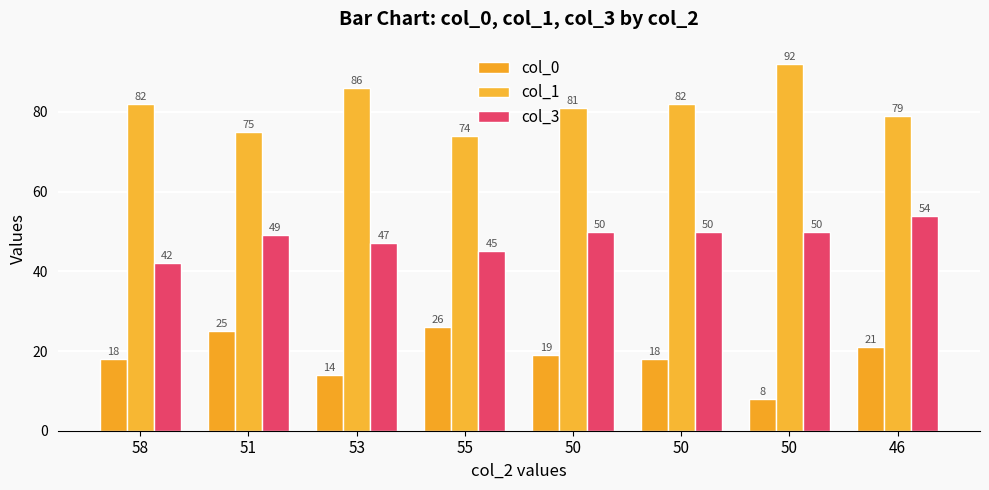

Is it true that col_1 equals 86 at 53?

True